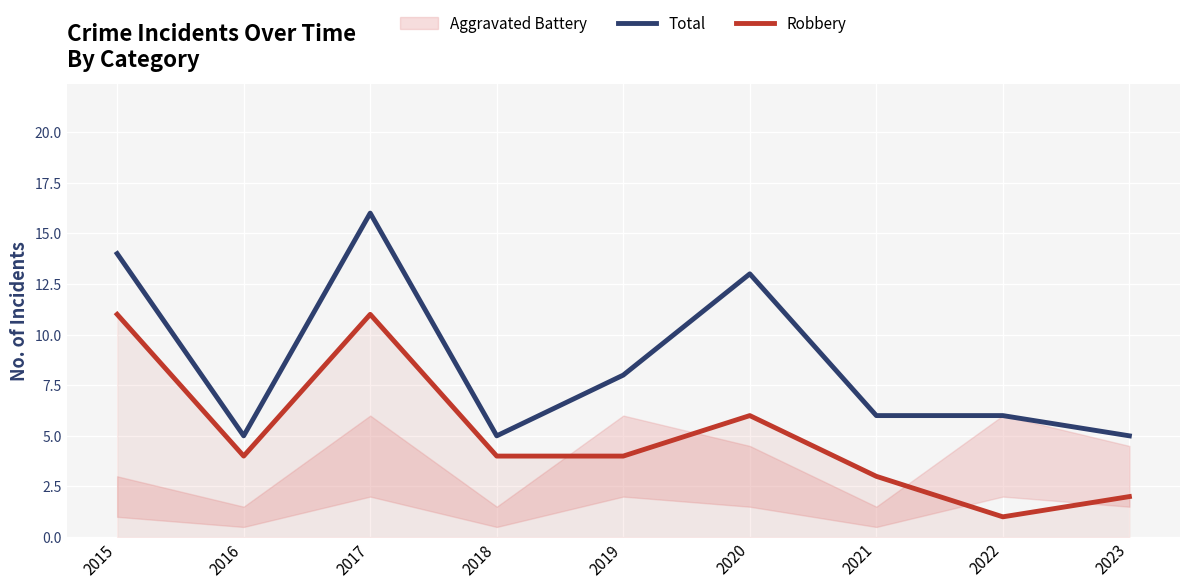

The value of Total at 2018 is 7. True or false?

False